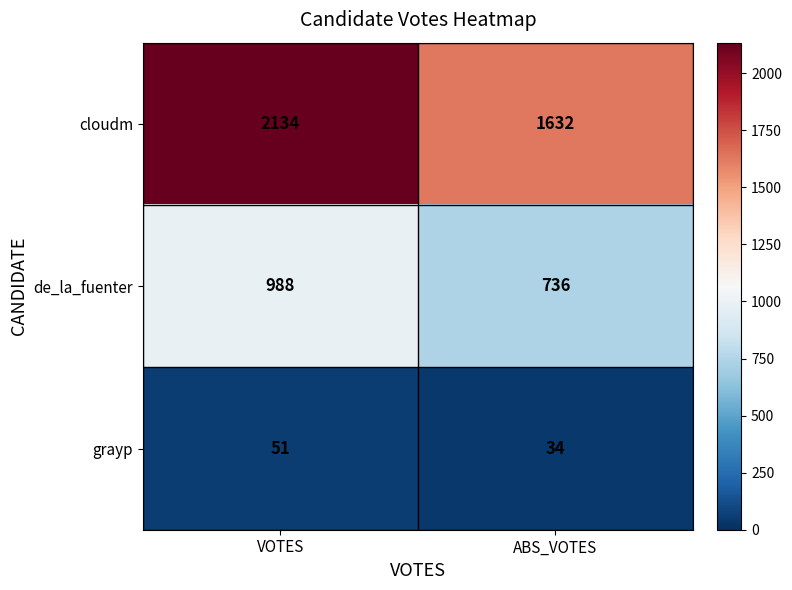

How many data points in cloudm are less than 2134?

1